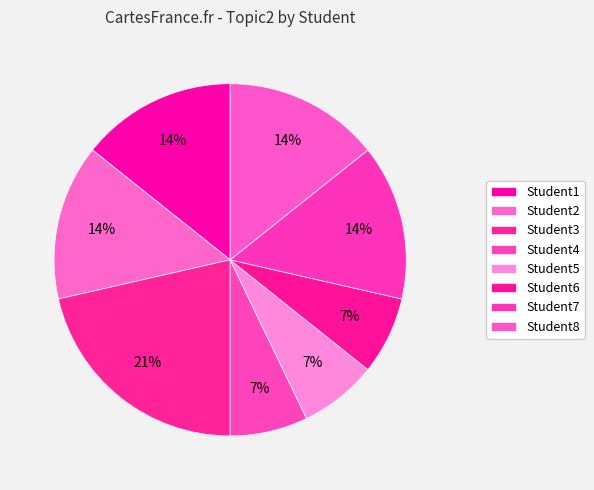

Does any single category account for the majority?

No